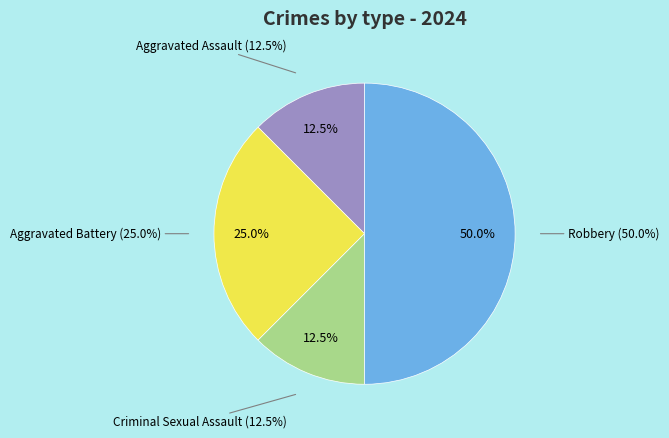

Is it true that Aggravated Battery is 25% of the pie?

True